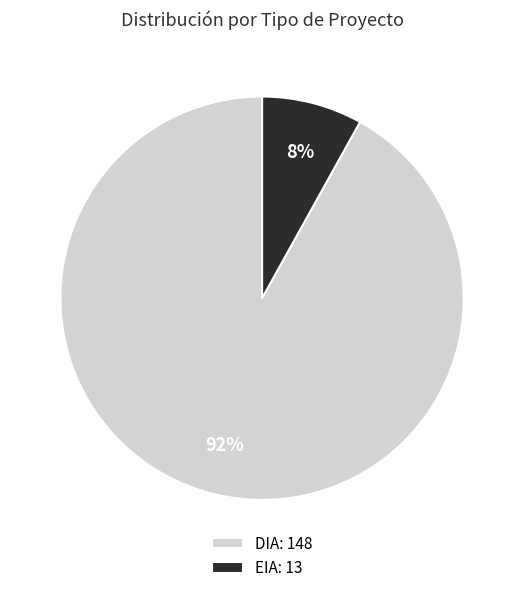

To the nearest percent, what is the combined percentage of DIA and EIA?

100%